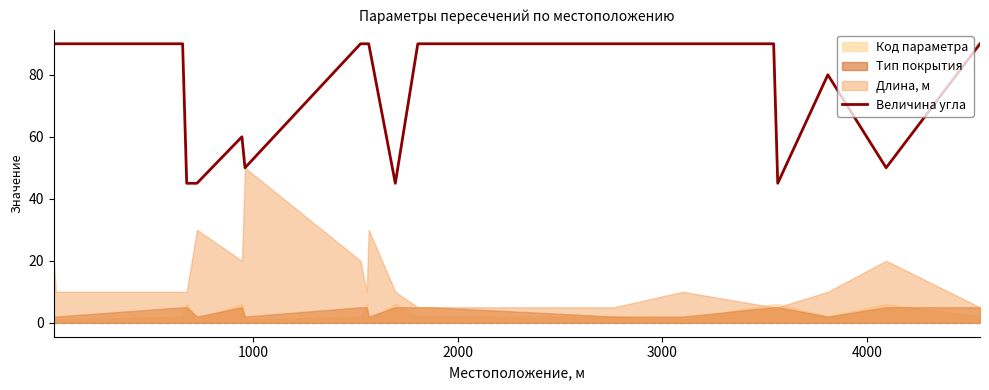

What is the difference between the maximum and minimum values?

45